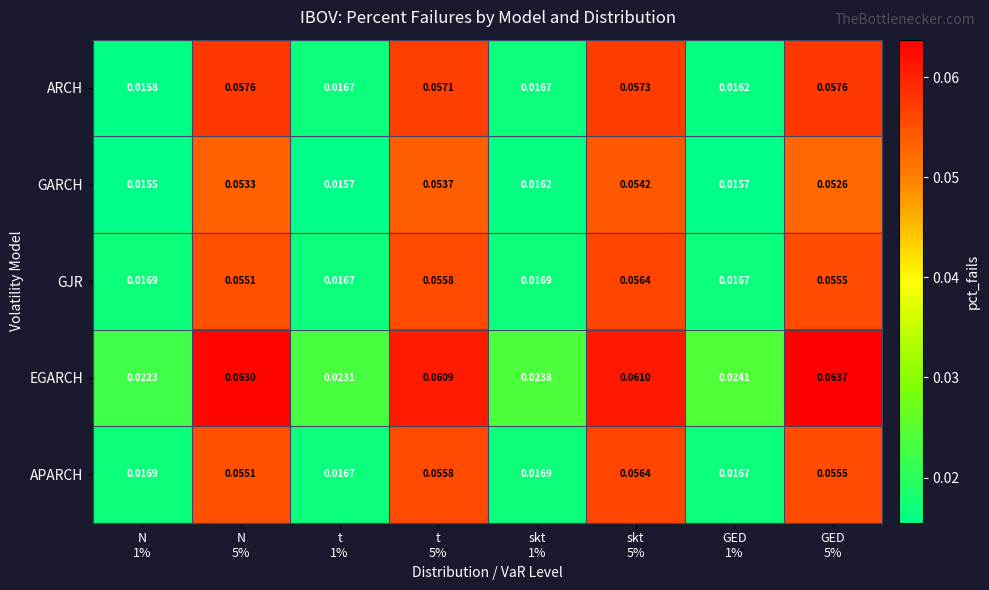

Which series has the largest total across all categories?

EGARCH